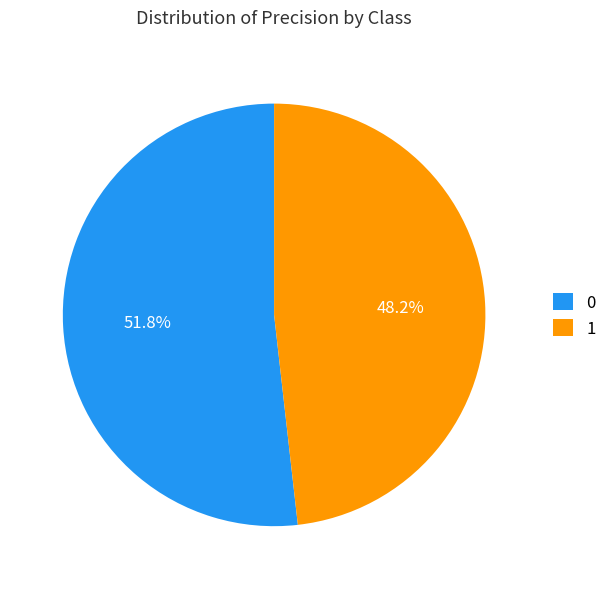

What percentage is NOT represented by 0?

48.2%